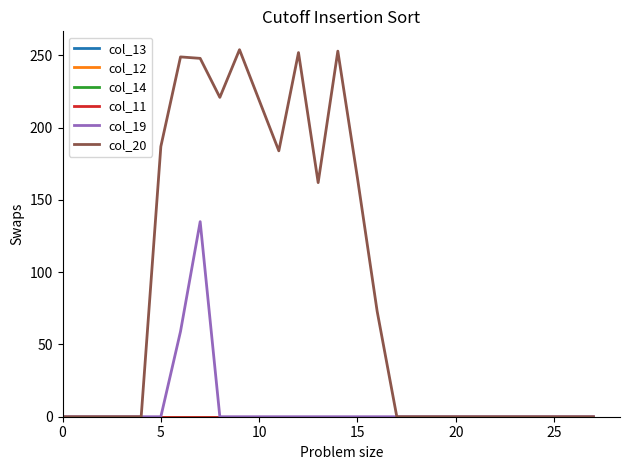

True or false: col_20 and col_12 cross at least once.

False